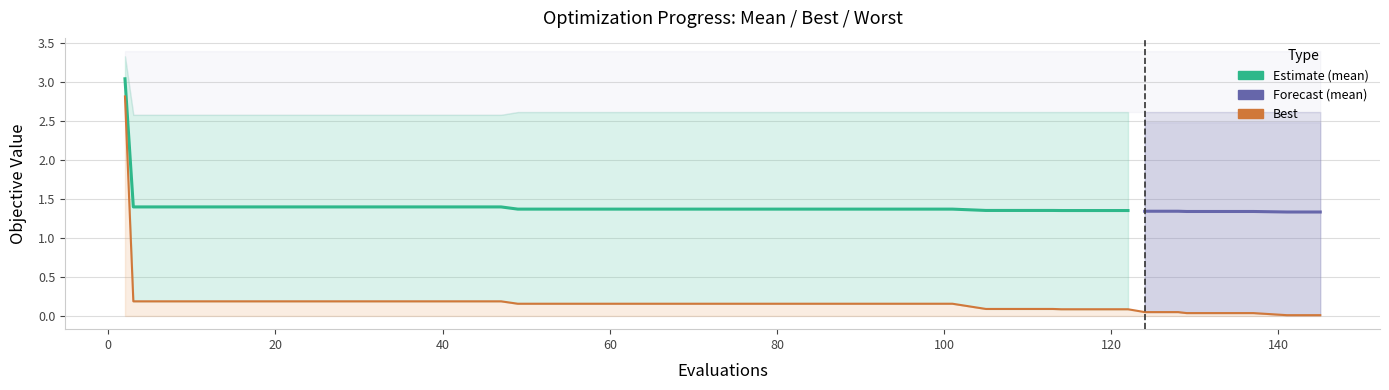

Which series has the widest spread of values?

best